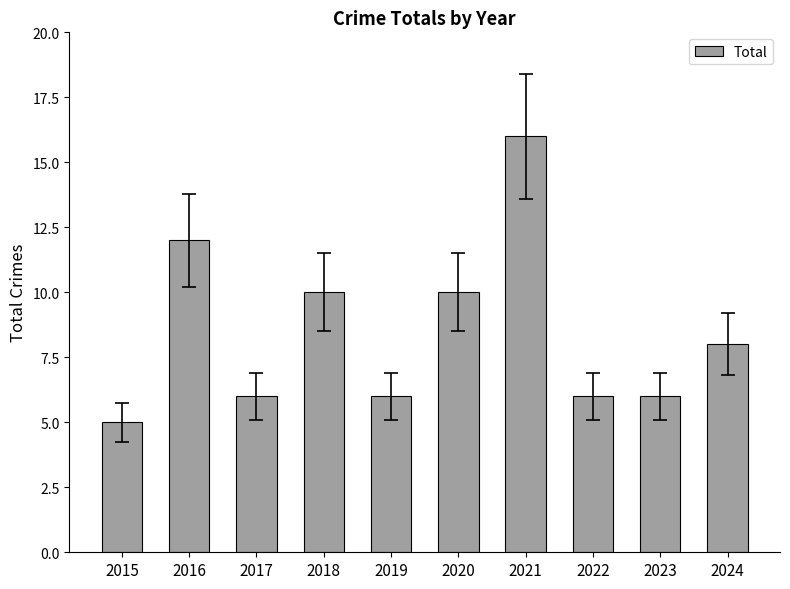

How many values are below 8?

5